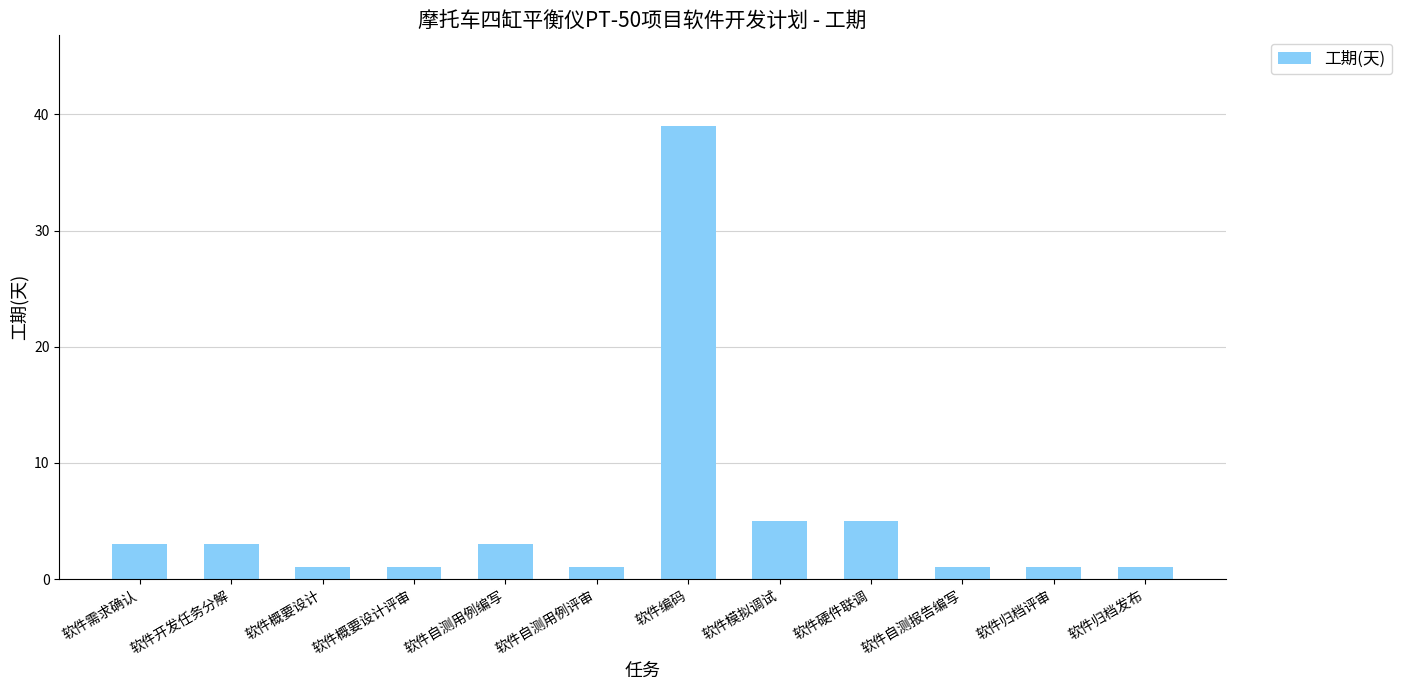

Does the chart contain stacked bars?

No